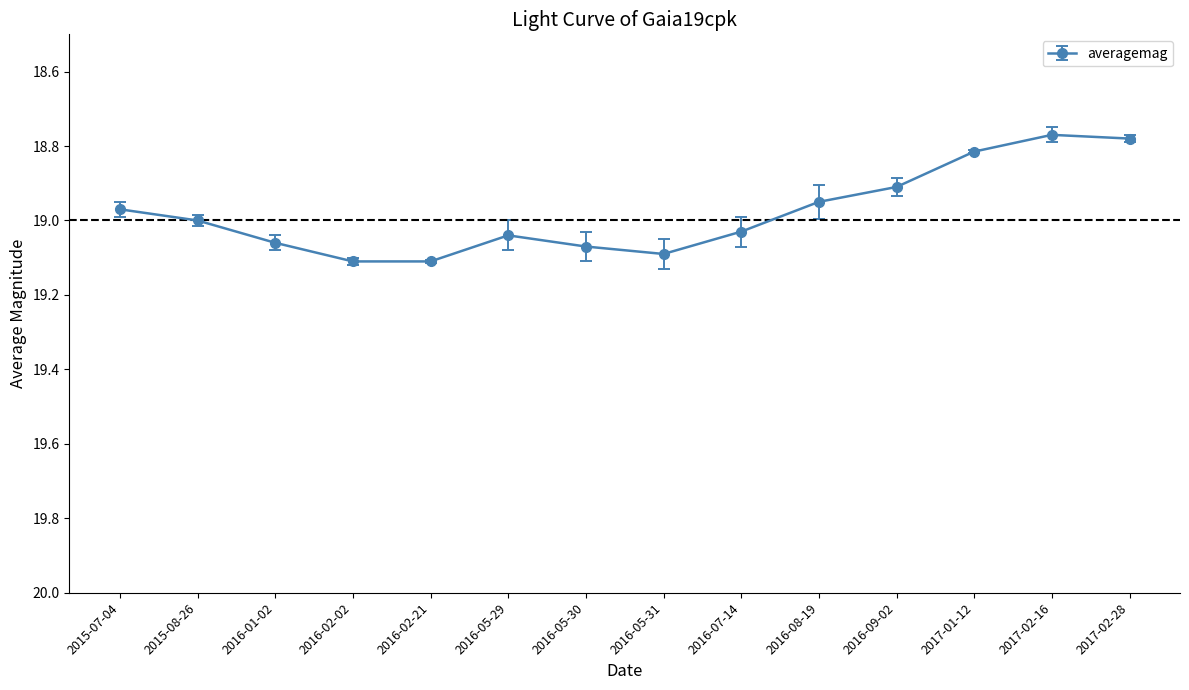

What is the label of the 9th point from the right?

2016-05-29